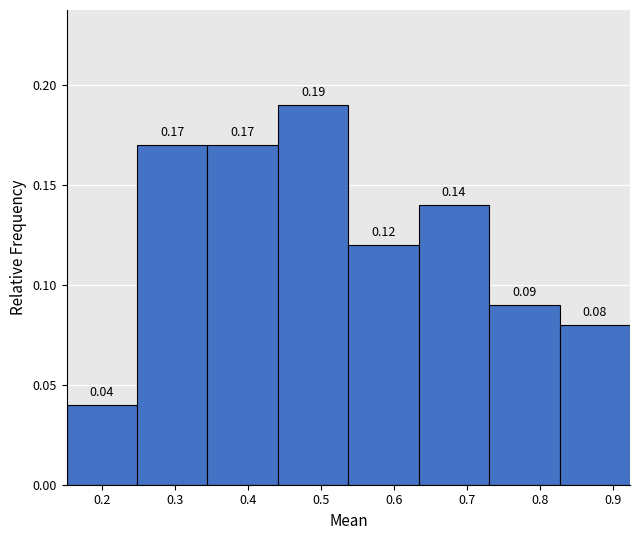

Which range on the x-axis has the tallest bar?

0.44 to 0.54